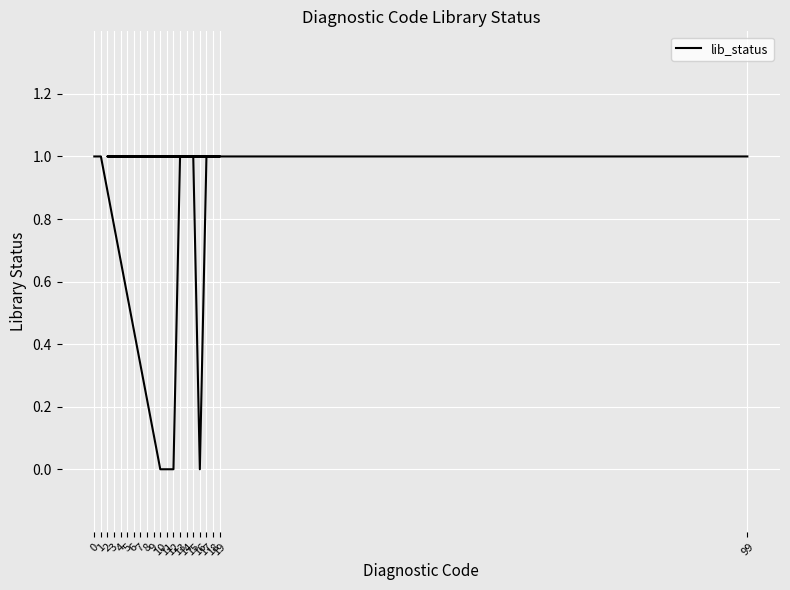

Reading left to right, extract all data points from this chart.

1	1	0	0	0	1	1	1	0	1	1	1	1	1	1	1	1	1	1	1	1